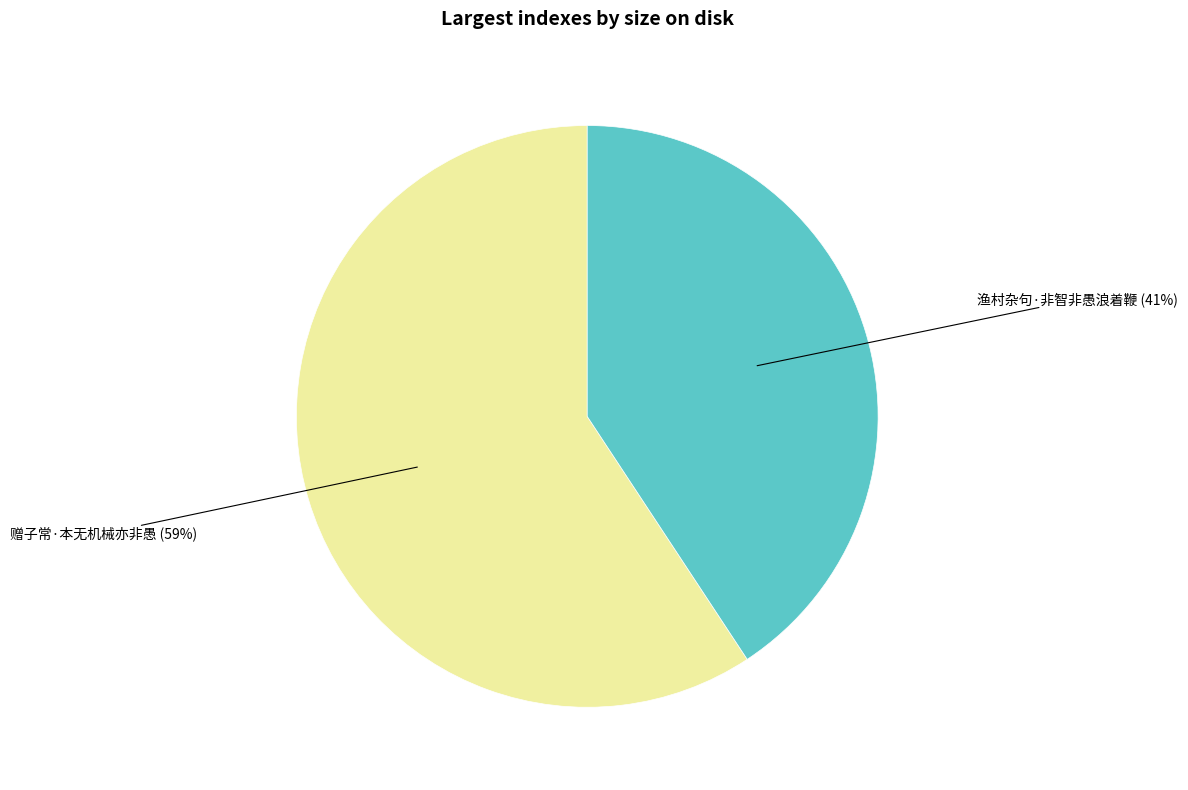

To the nearest percent, what is the average slice percentage?

50%